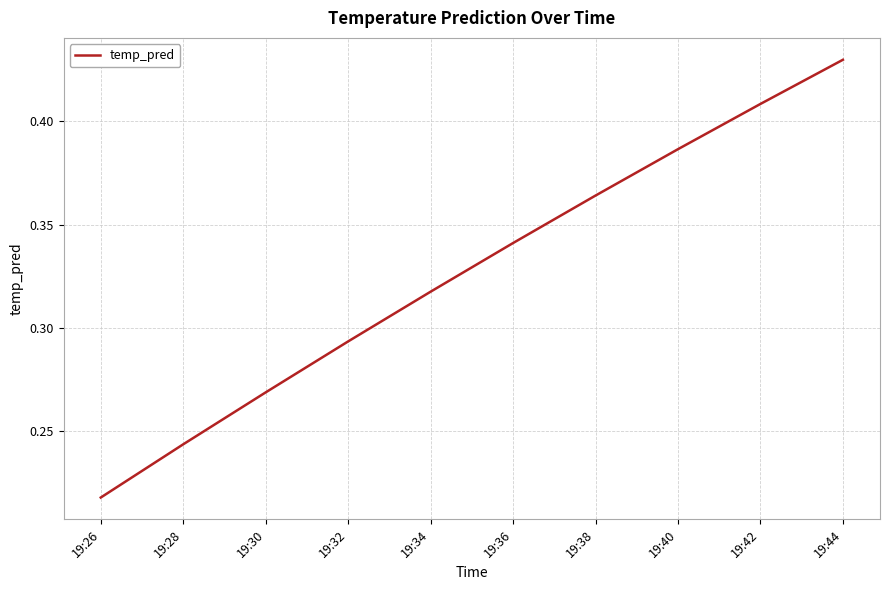

How many categories are shown in the chart?

10